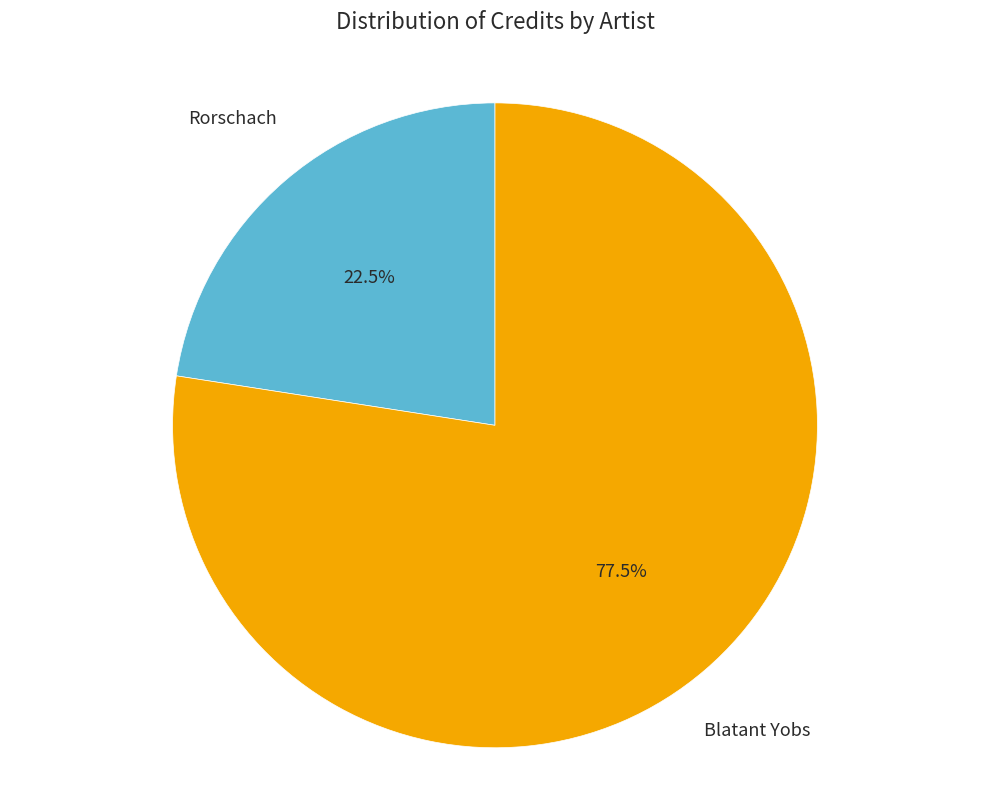

What portion of the pie excludes Rorschach?

77.5%